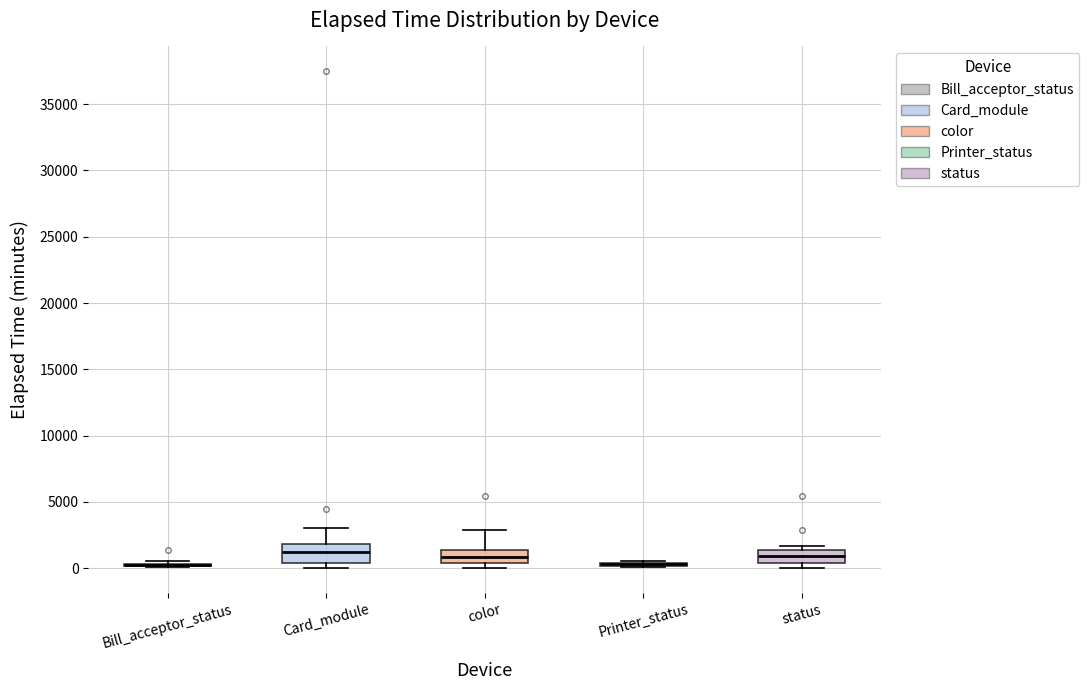

Reading left to right, read every box against the y-axis: the position of its median line, the range the box covers, and the ends of its whiskers. The values are not printed on the chart, so give them approximately, as read against the axis.

Bill_acceptor_status: box collapsed to a line at 0, whiskers 0 to 500
Card_module: median 1000, box 500 to 2000, whiskers 0 to 3000
color: median 1000, box 500 to 1500, whiskers 0 to 3000
Printer_status: box collapsed to a line at 500, whiskers 0 to 500
status: median 1000, box 500 to 1500, whiskers 0 to 1500 (just above the box's upper edge)